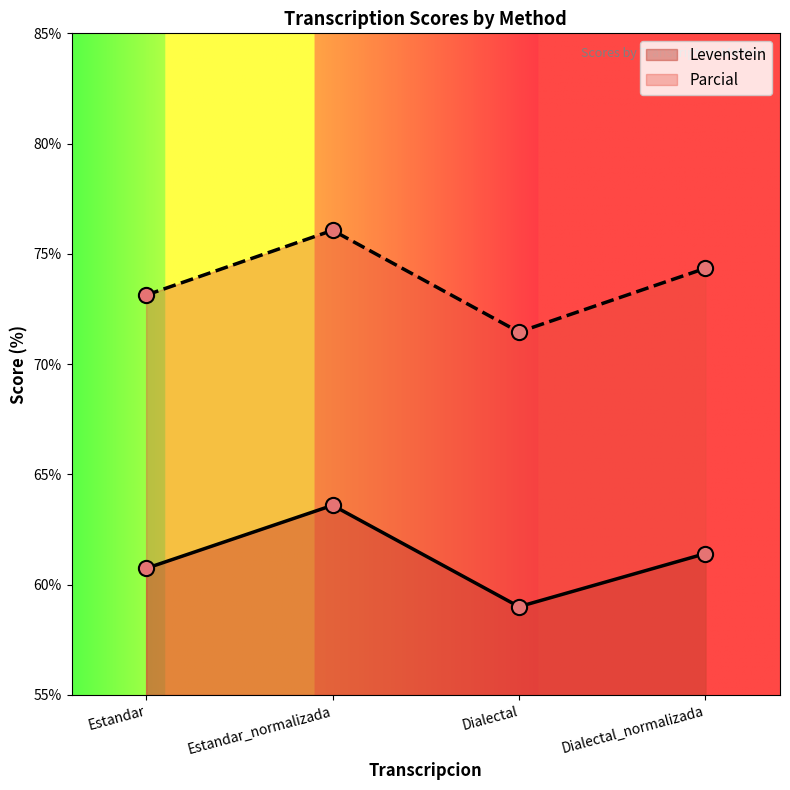

At how many categories does at least one series exceed 75?

1